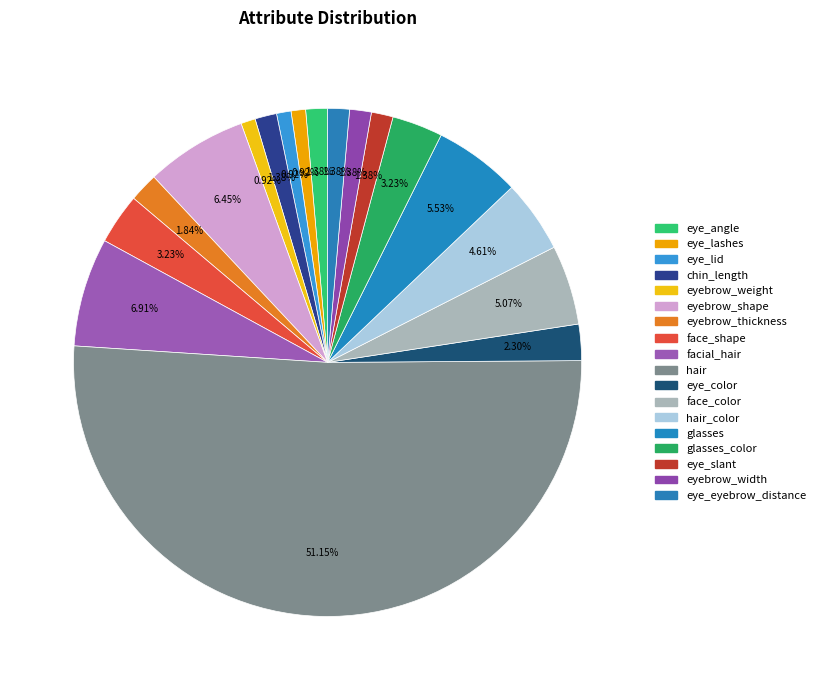

True or false: eyebrow_weight accounts for 1% of the total.

True